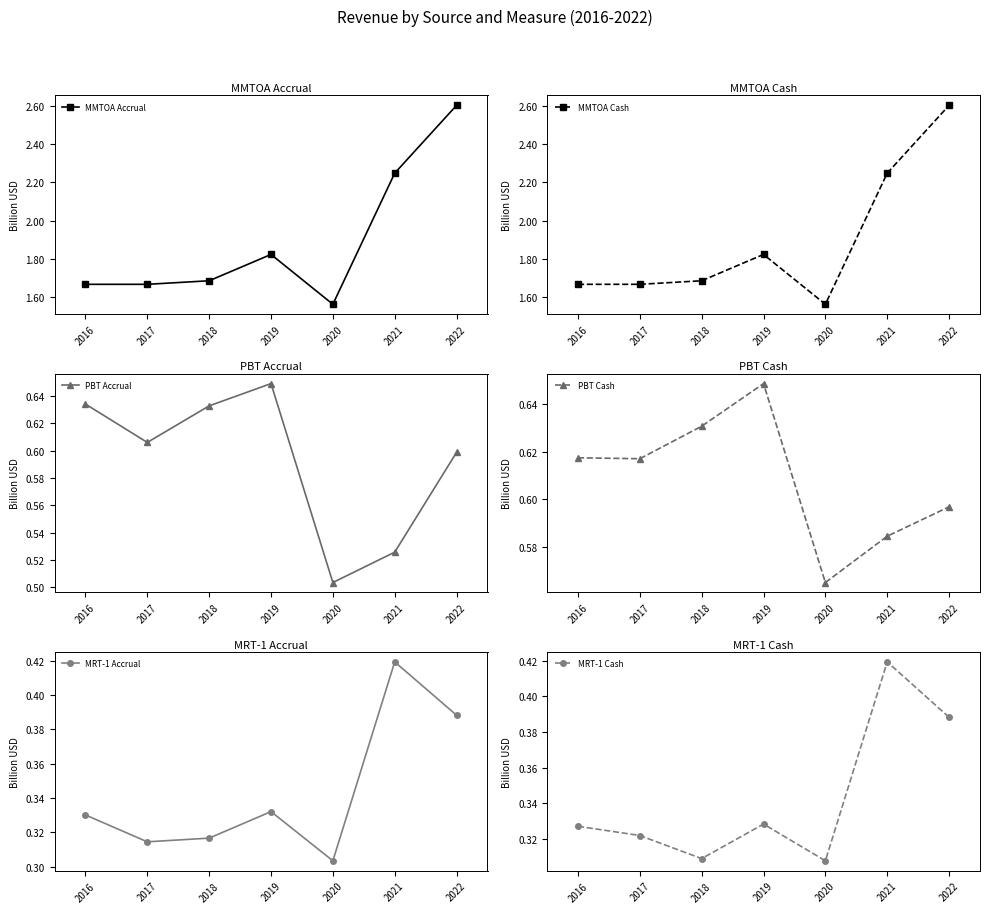

Which series has the largest total across all categories?

MMTOA Accrual